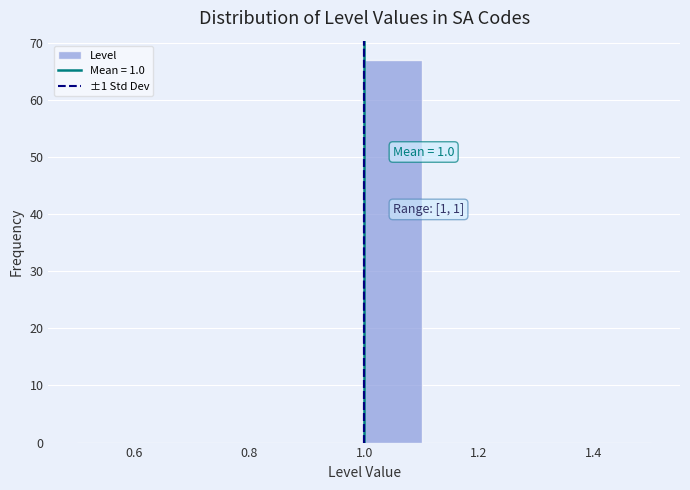

Which range on the x-axis has the tallest bar?

1.0 to 1.1